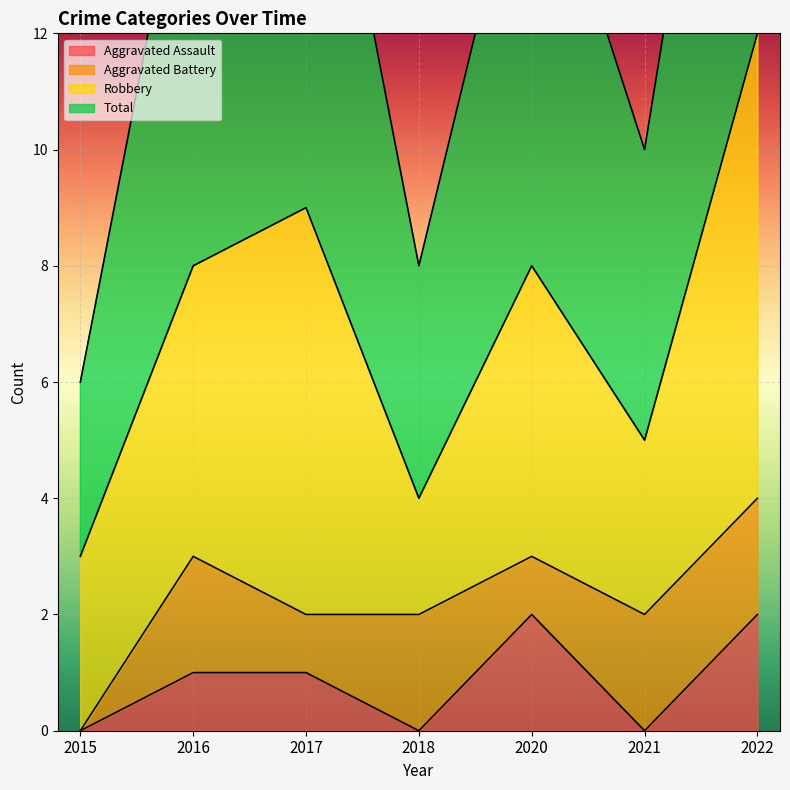

What is the difference between the Aggravated Assault values at 2017 and 2022?

1